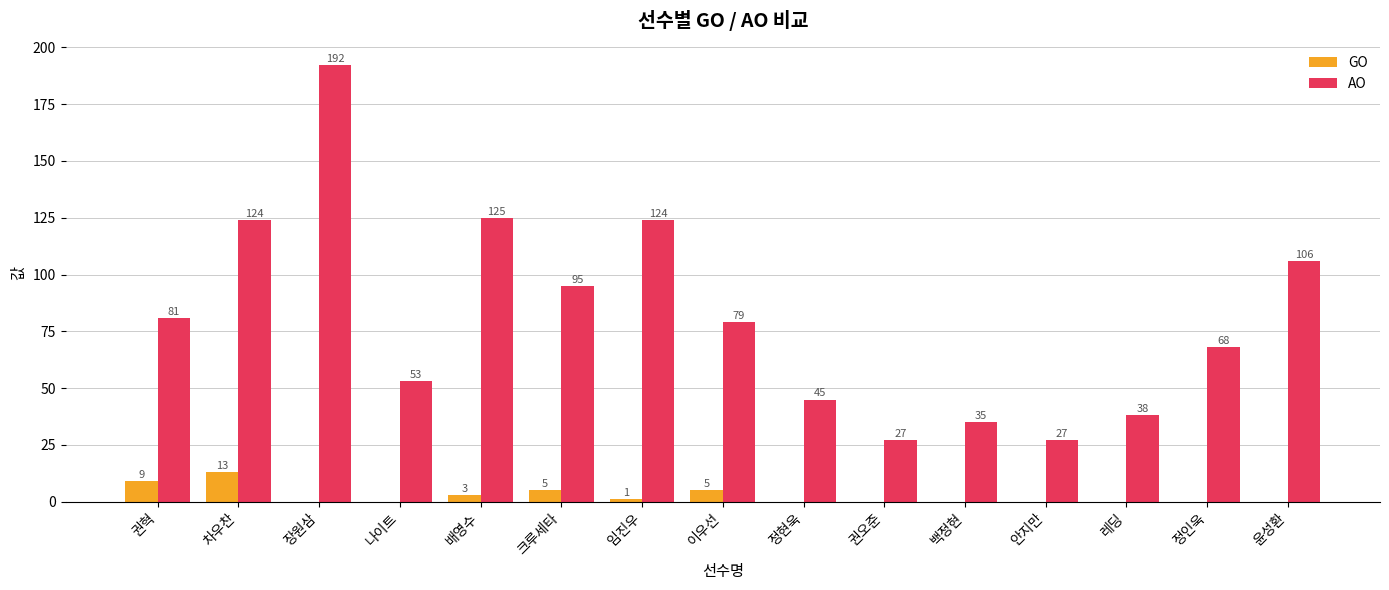

What is the average value of the AO series?

81